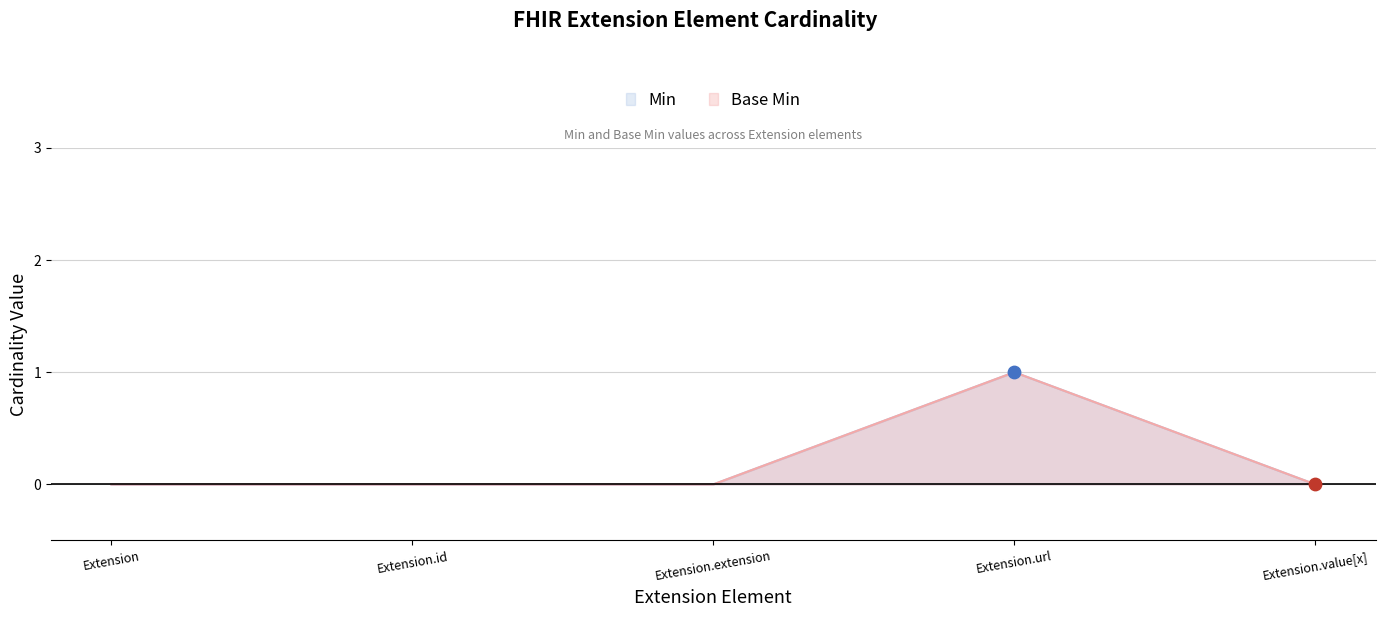

What are all the series names shown in the legend?

Min, Base Min